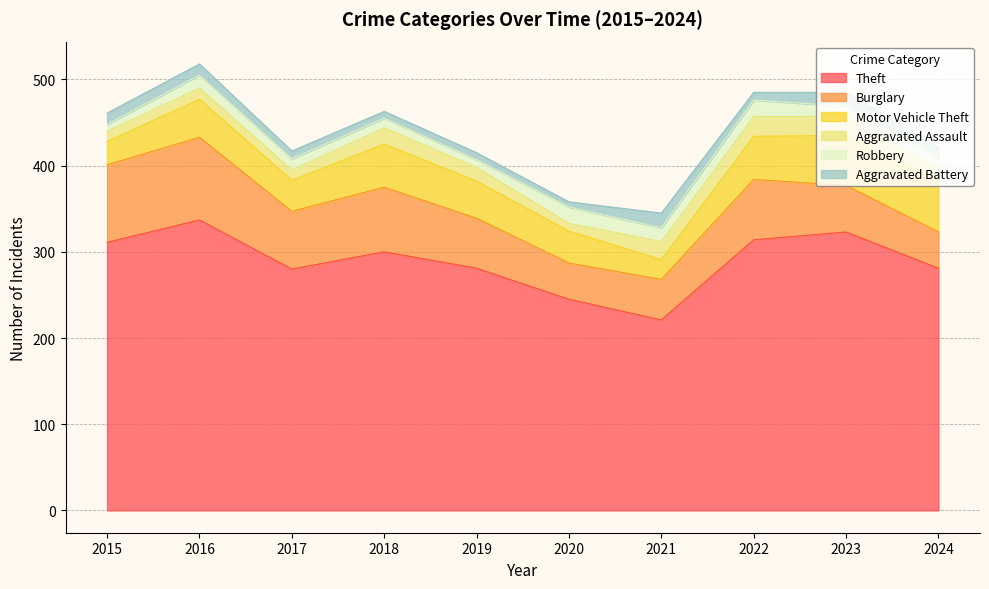

In Motor Vehicle Theft, how many points are higher than both neighbors (excluding endpoints)?

2